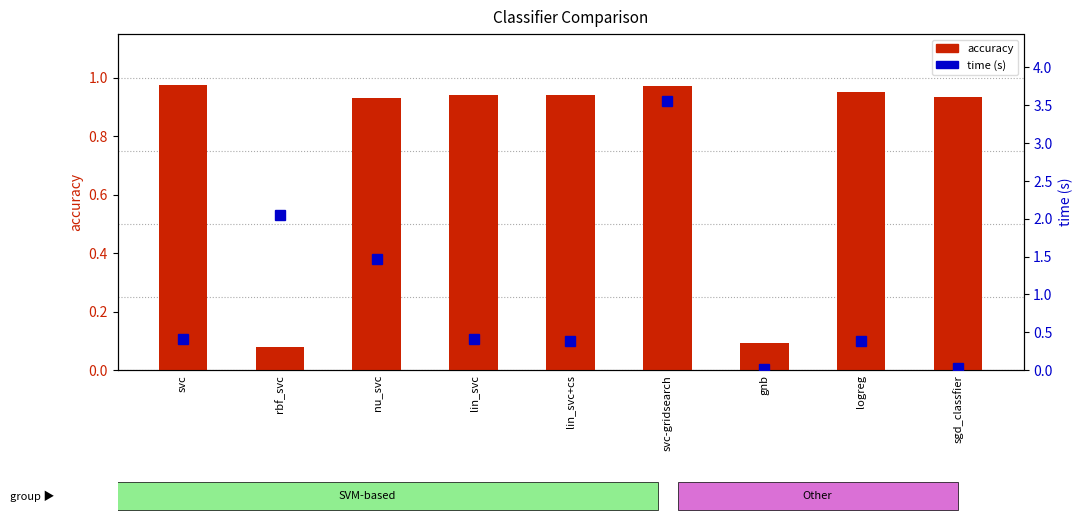

Reading left to right, list all the values displayed in this chart.

accuracy: 1.0	0.1	0.9	0.9	0.9	1.0	0.1	1.0	0.9
time (s): 0.4	2.0	1.5	0.4	0.4	3.6	0.0	0.4	0.0